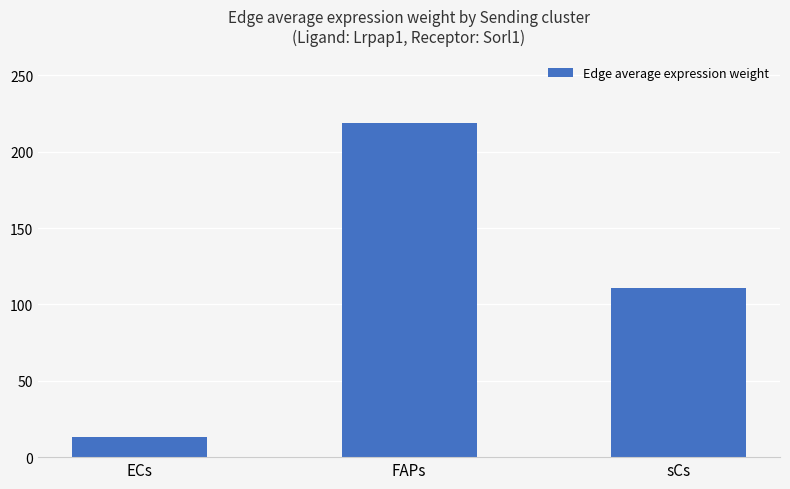

What is the sum of the values at sCs and ECs?

124.0